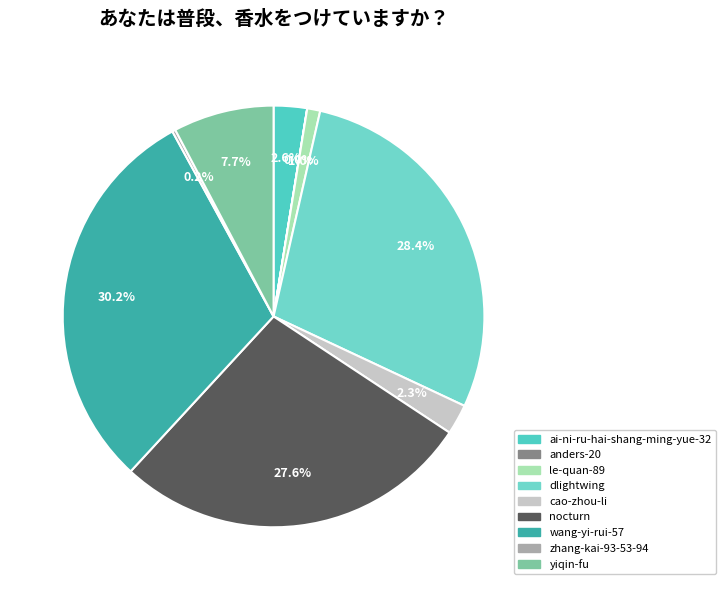

Is it true that zhang-kai-93-53-94 is 1% of the pie?

False